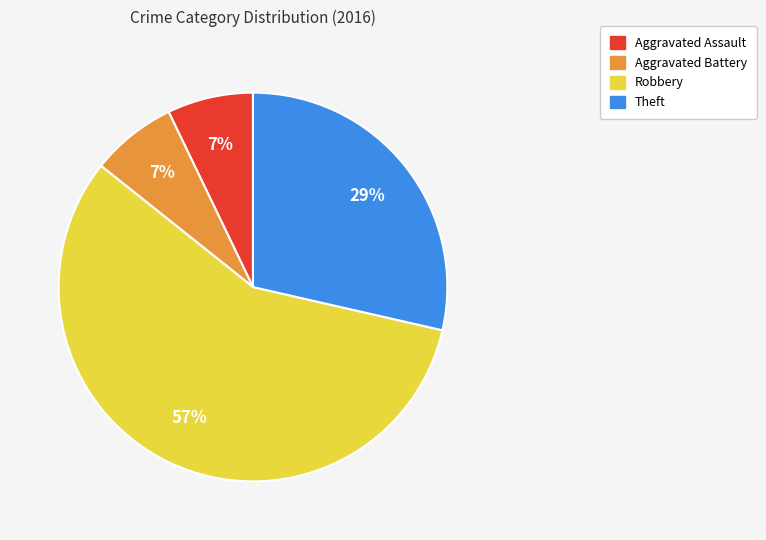

To the nearest percent, what portion does Aggravated Assault represent?

7%